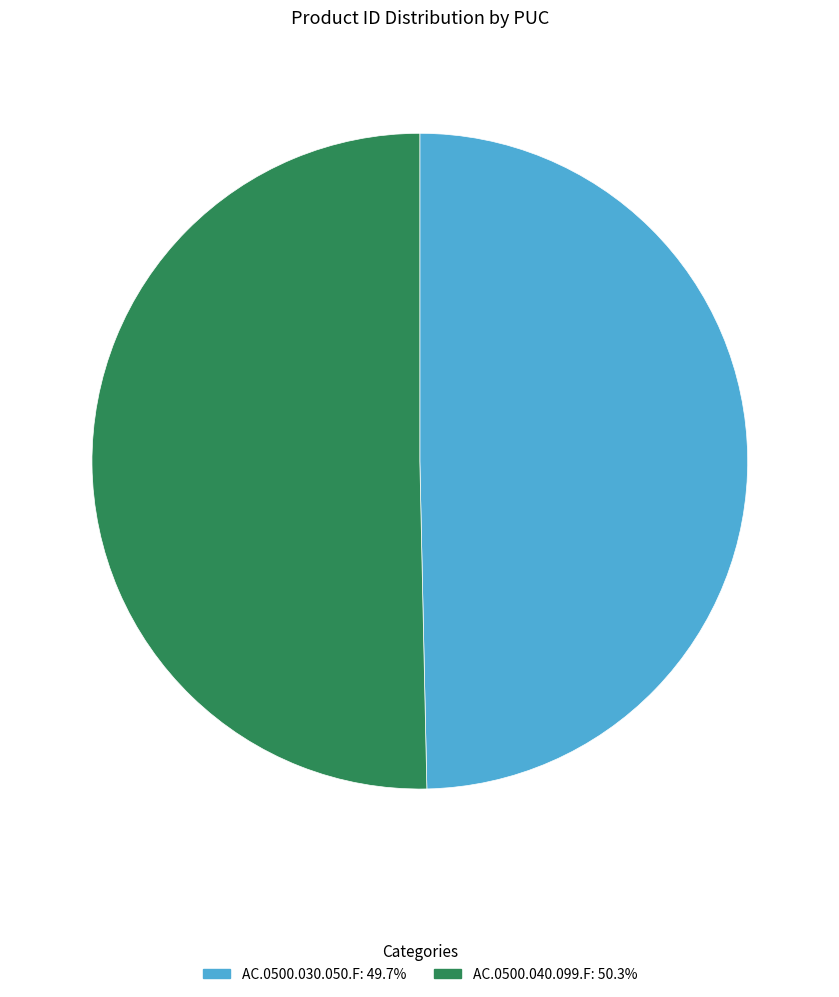

Which category has the smallest portion of the pie?

AC.0500.030.050.F